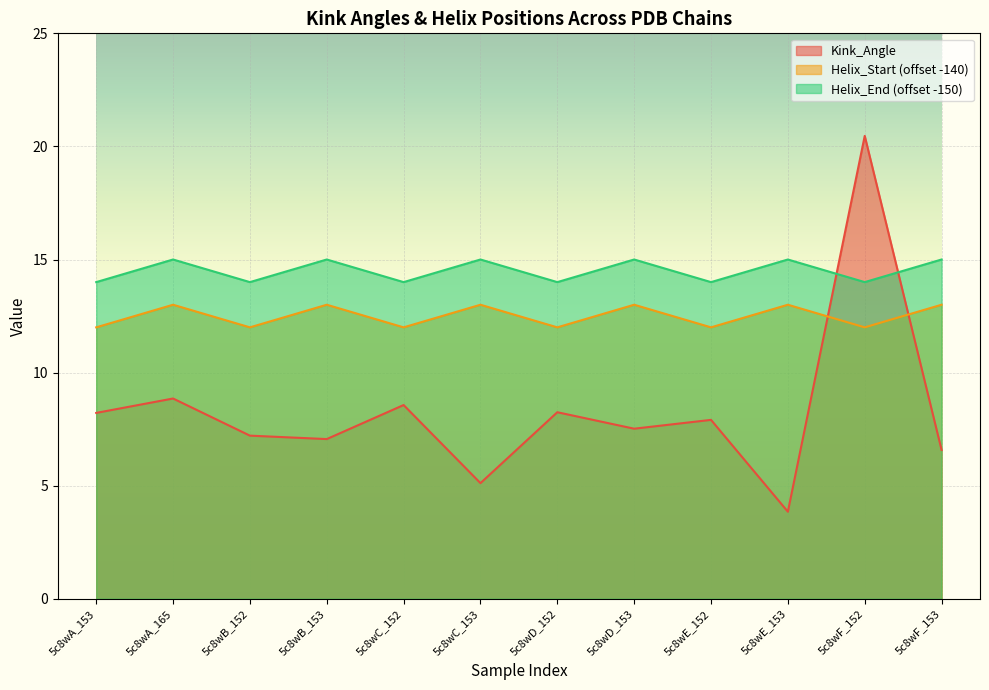

True or false: Kink_Angle and Helix_Start intersect in this chart.

True